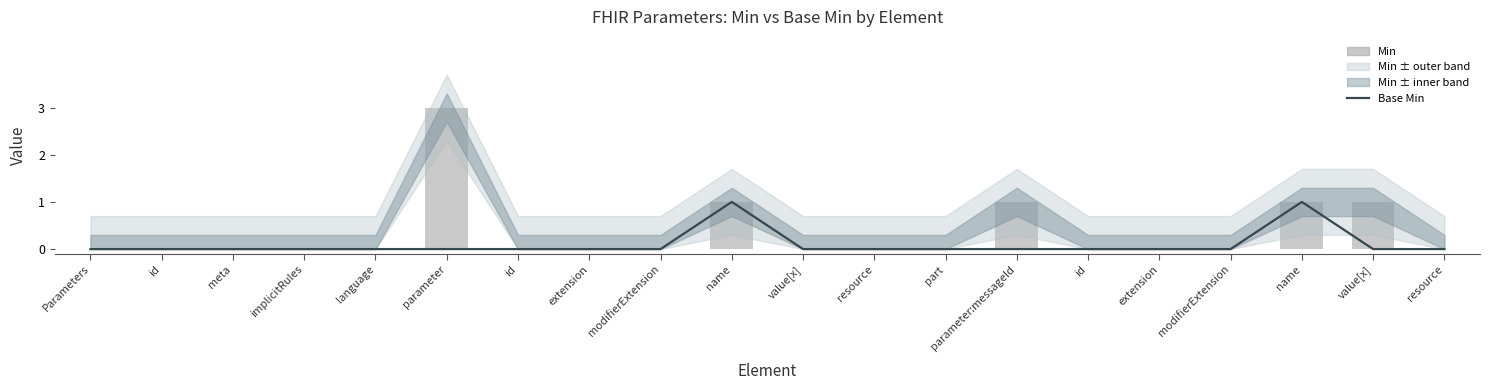

Reading left to right, extract all data points from this chart.

Base Min: 0	0	0	0	0	0	0	0	0	1	0	0	0	0	0	0	0	1	0	0
Min: 0	0	0	0	0	3	0	0	0	1	0	0	0	1	0	0	0	1	1	0